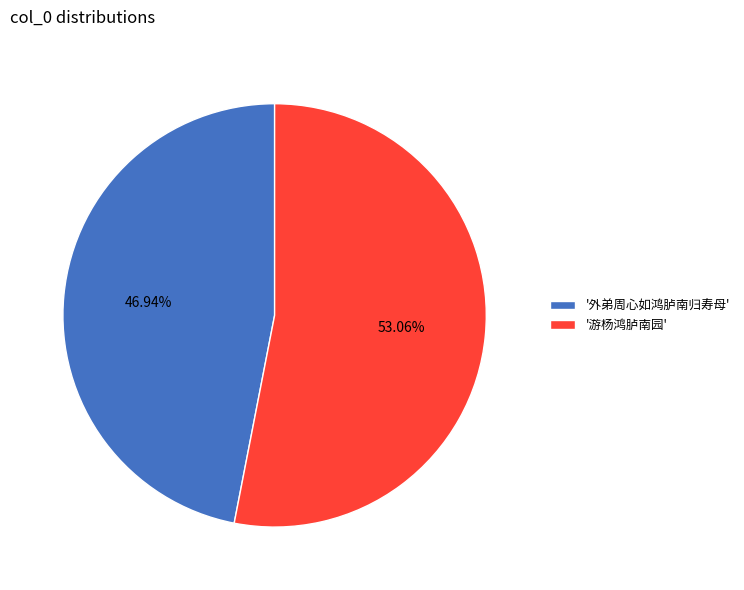

Count the number of slices in the pie.

2